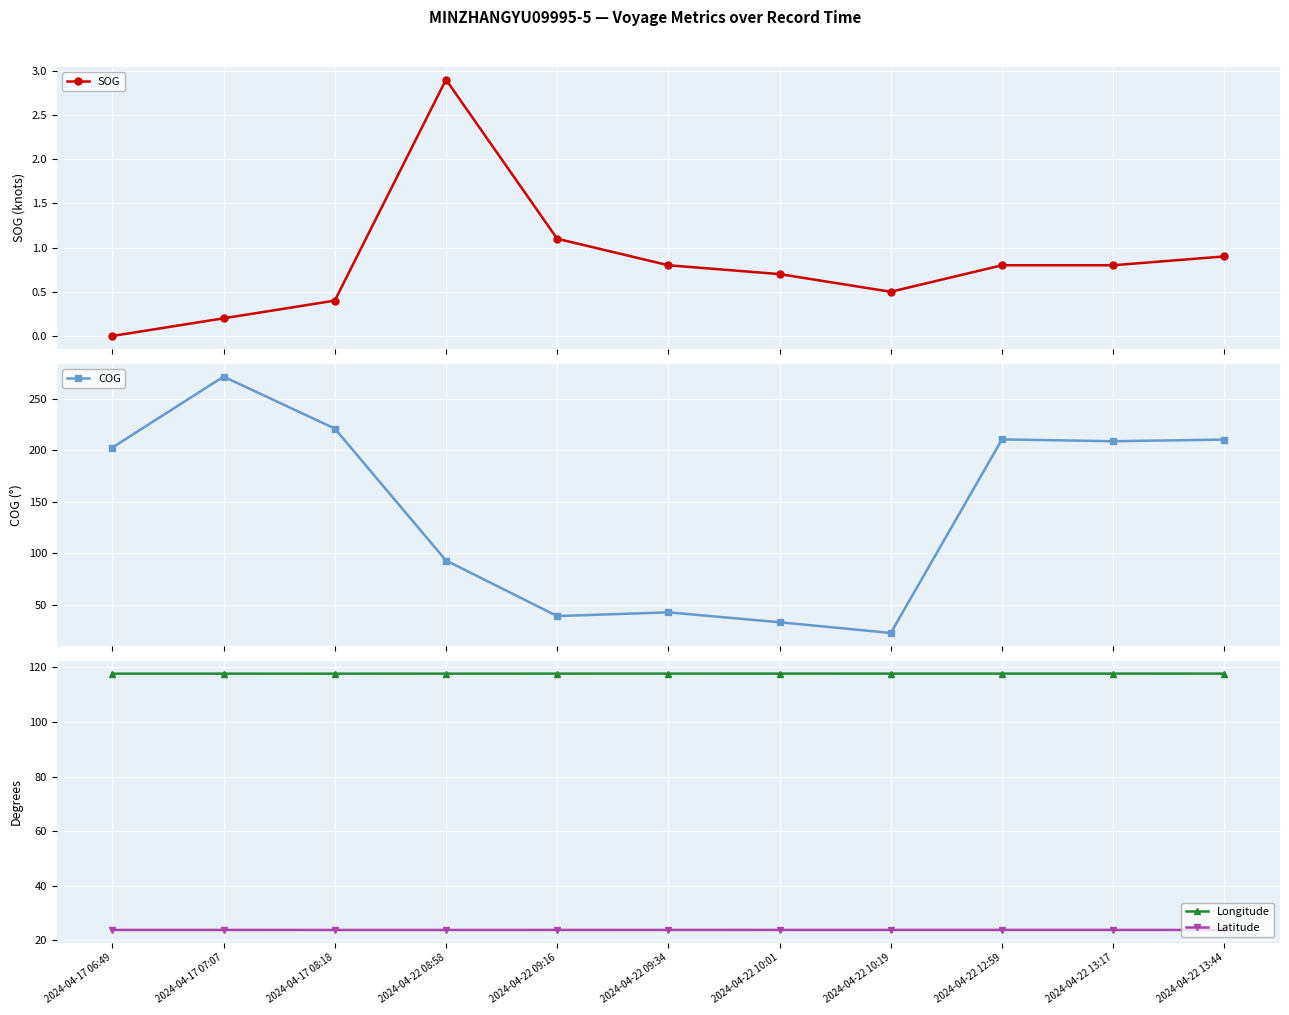

True or false: COG has a value of 20.9 at 2024-04-22 09:34.

False